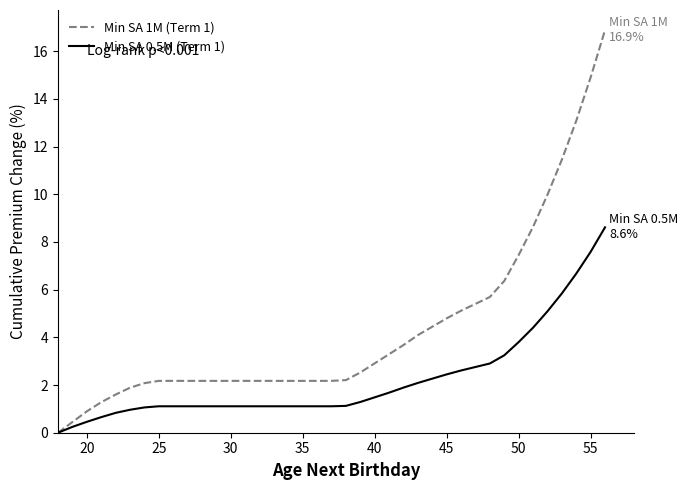

What are all the series names shown in the legend?

Min SA 1M (Term 1), Min SA 0.5M (Term 1)